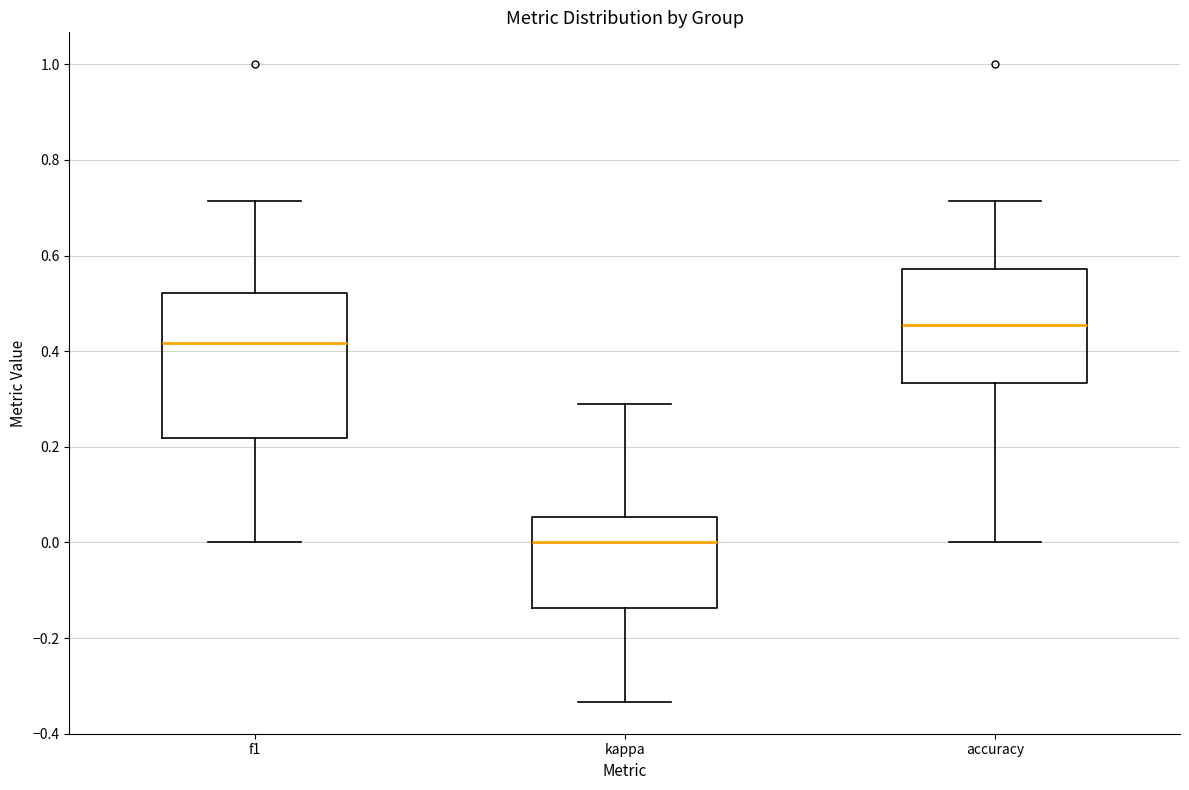

Which box's median line is the lowest?

kappa